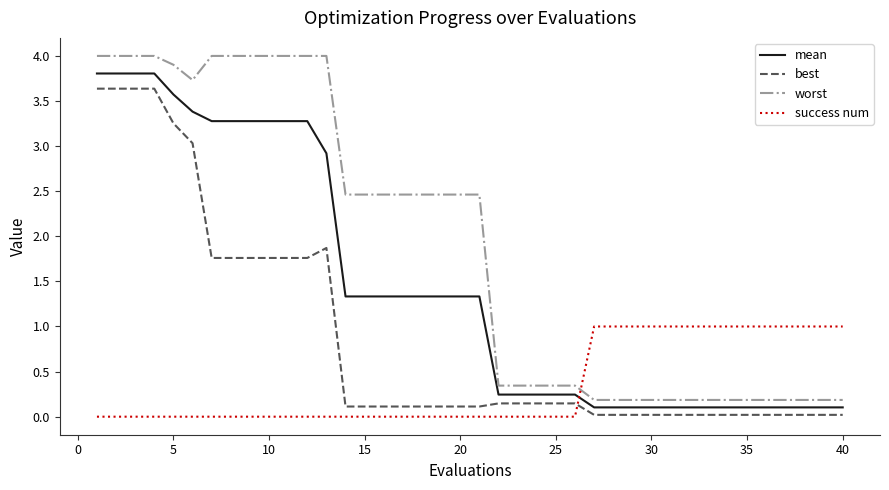

Which series has the largest total across all categories?

worst